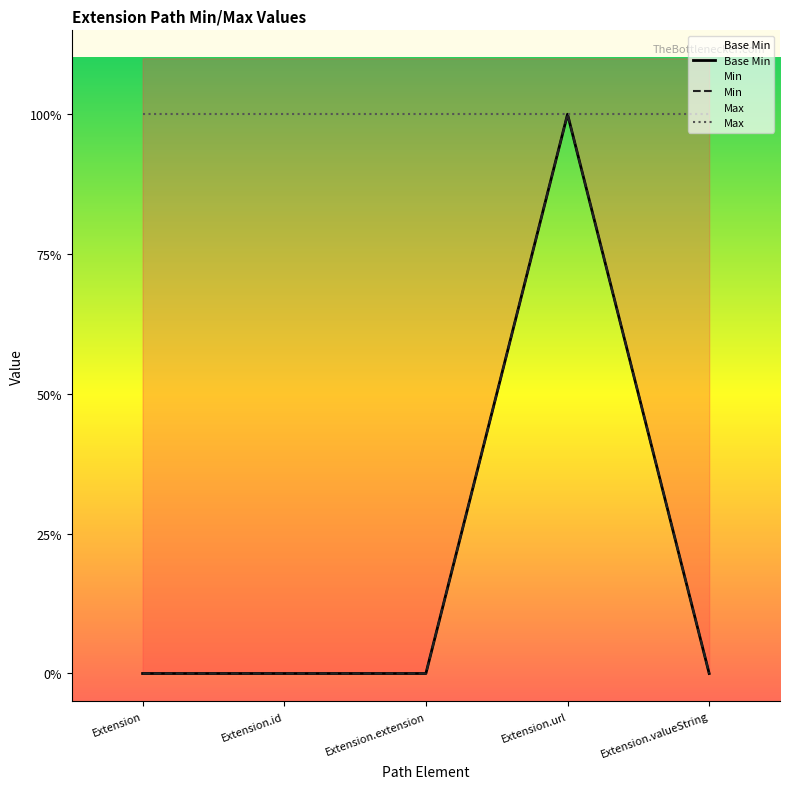

Which label corresponds to the largest value in the chart?

Extension.url